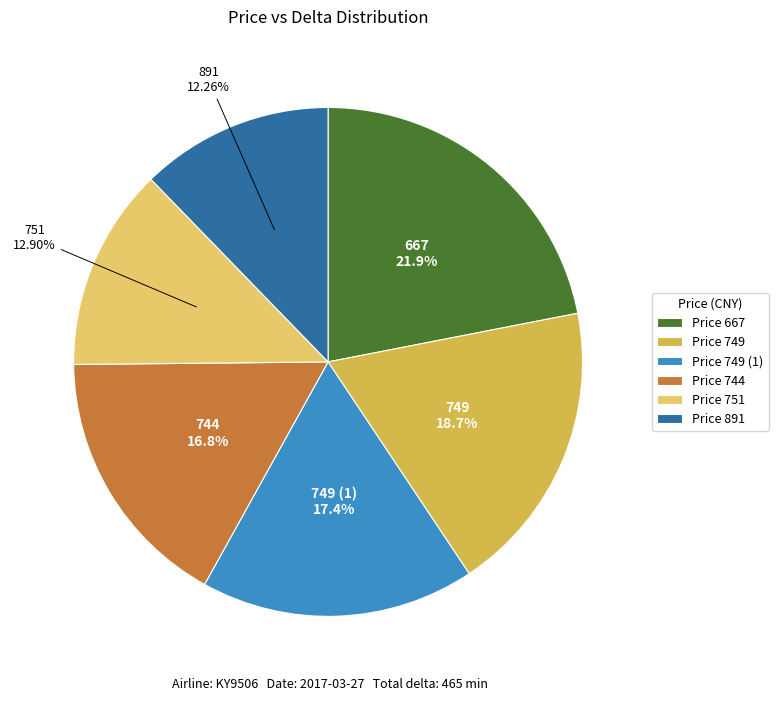

Do Price 744 and Price 749 (1) together represent more than half of the pie?

No